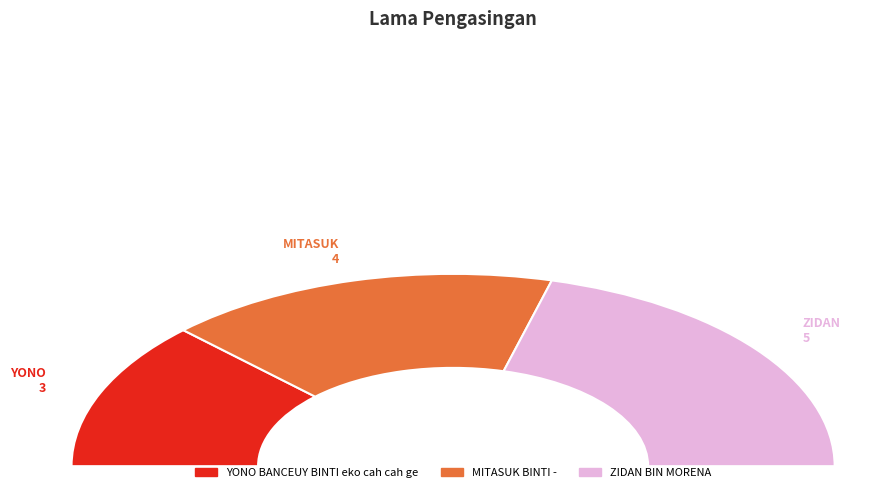

How many slices are in this pie chart?

3